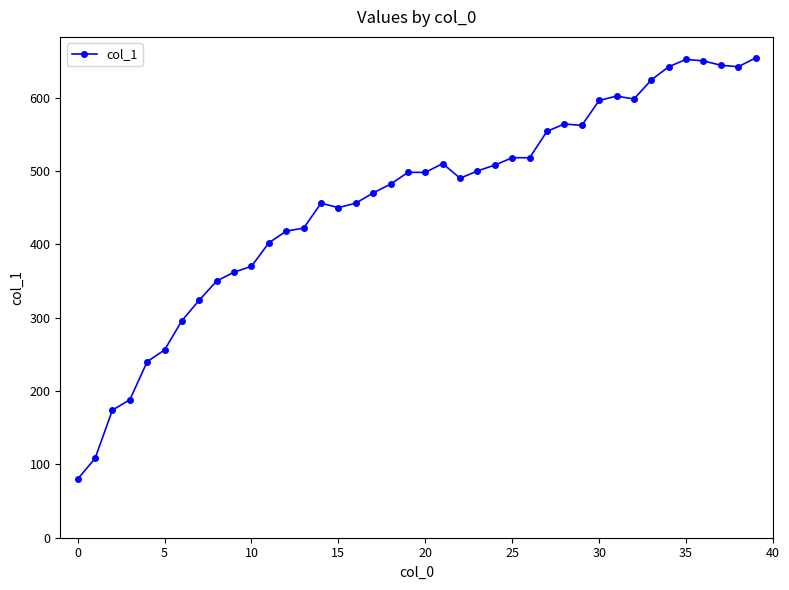

What is the difference between the second highest and second lowest values?

544